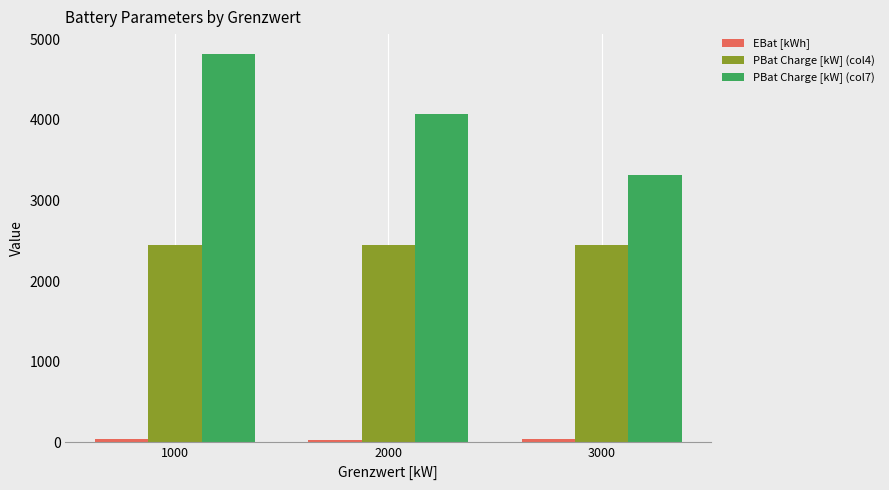

At which category is the sum across all series the highest?

1000